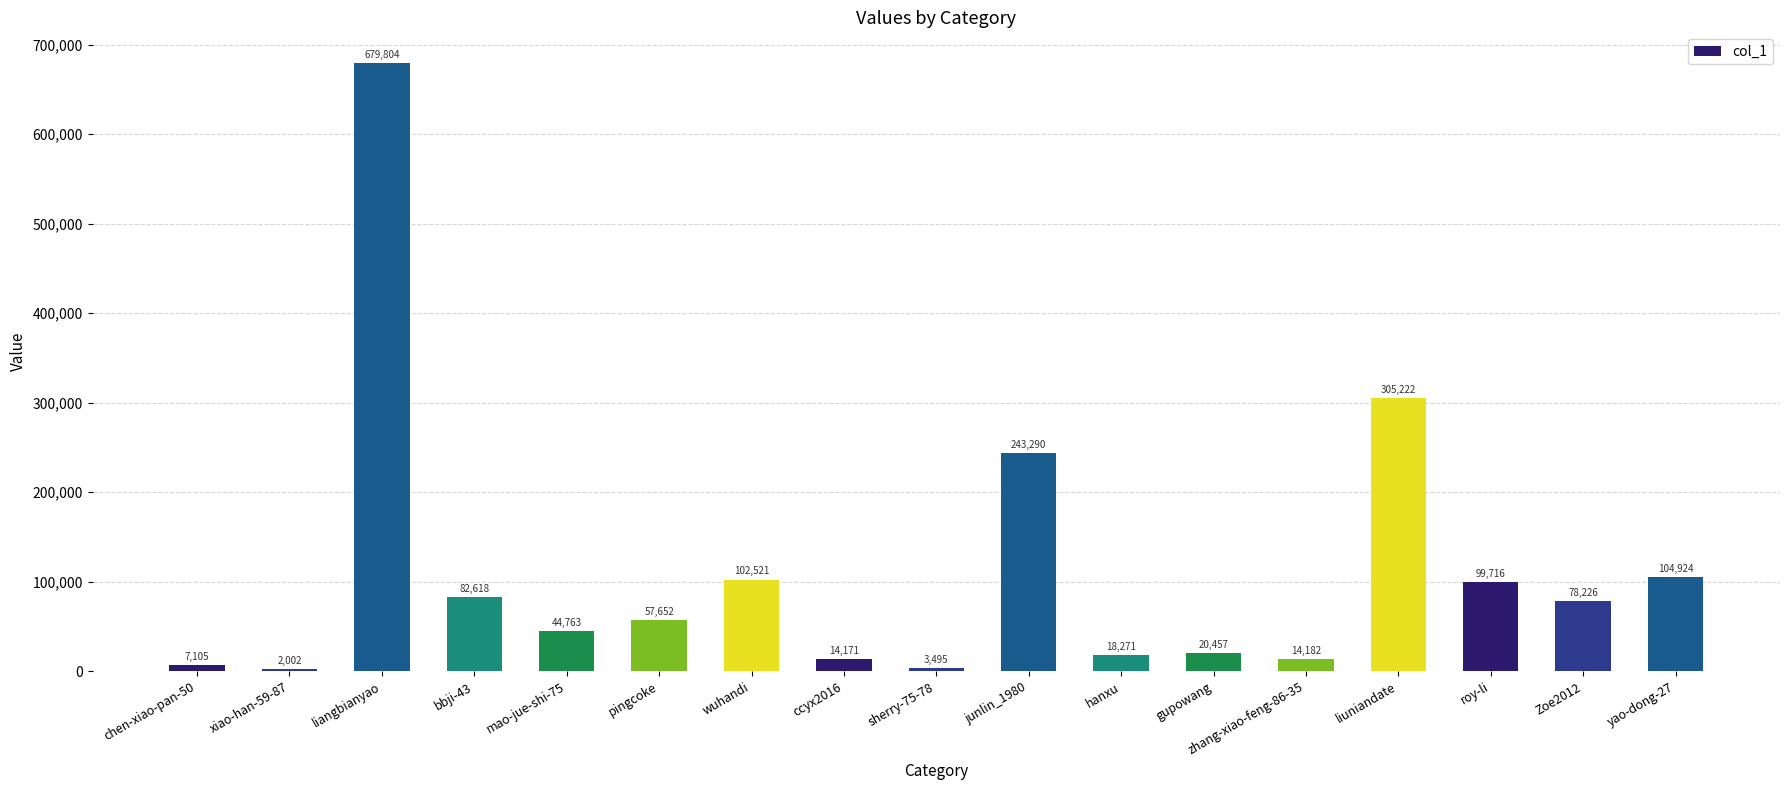

Where is the data nearest to the value 340903?

liuniandate